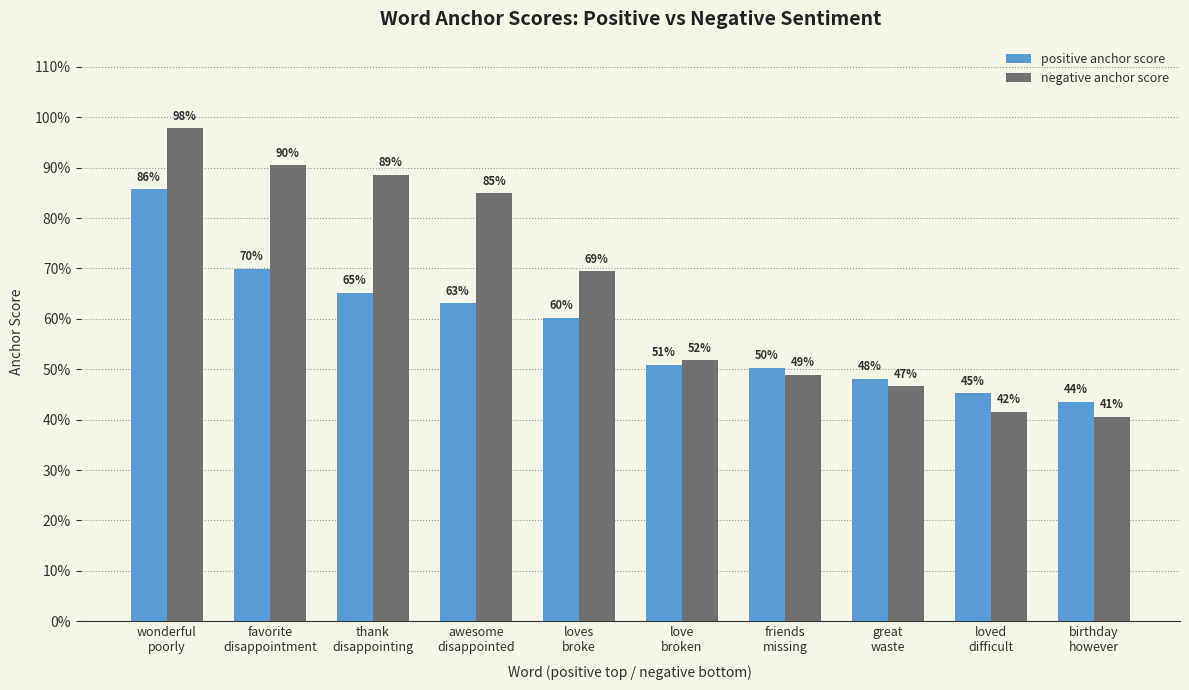

What is the minimum value for positive anchor score?

0.4